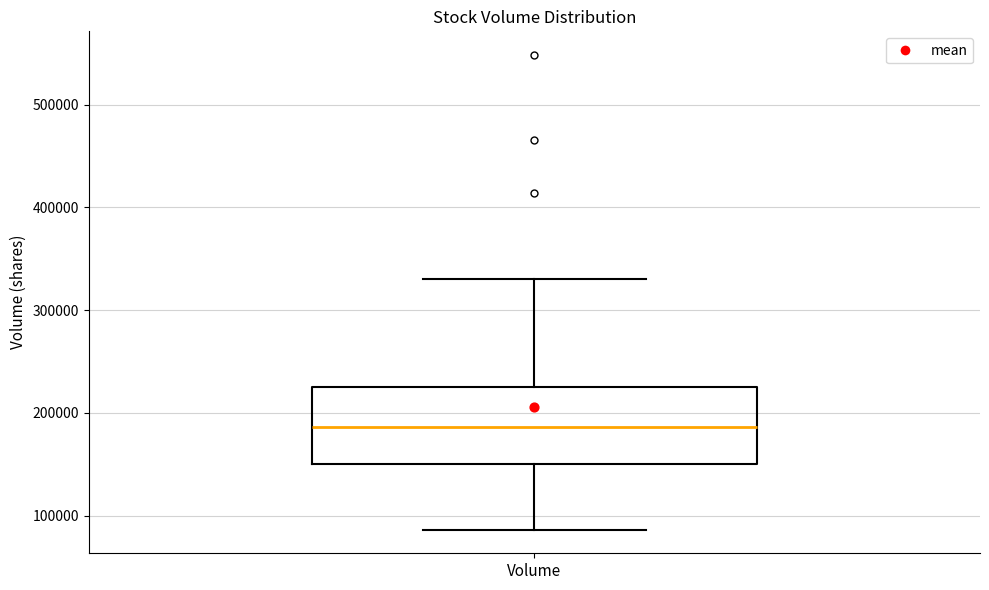

Read this box plot against the y-axis: the position of the median line, the range covered by the box, and the ends of both whiskers. The values are not printed on the chart, so give them approximately, as read against the axis.

median 190000, box 150000 to 230000, whiskers 90000 to 330000